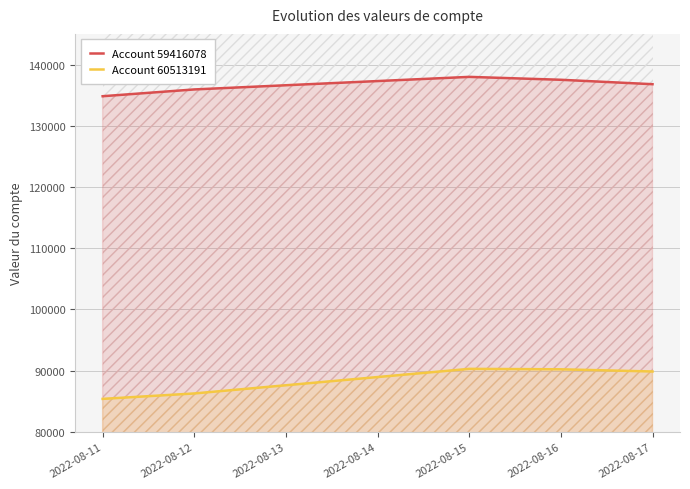

What value does the Account 59416078 series have at 2022-08-12?

135929.9